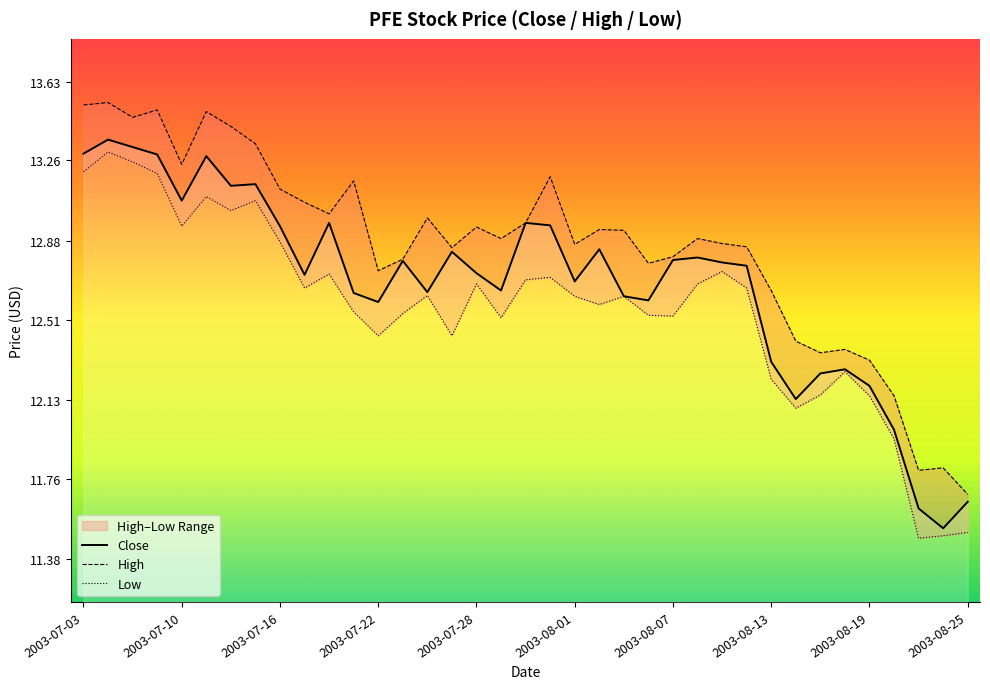

Rank the series by their maximum value, from lowest to highest.

Low, Close, High